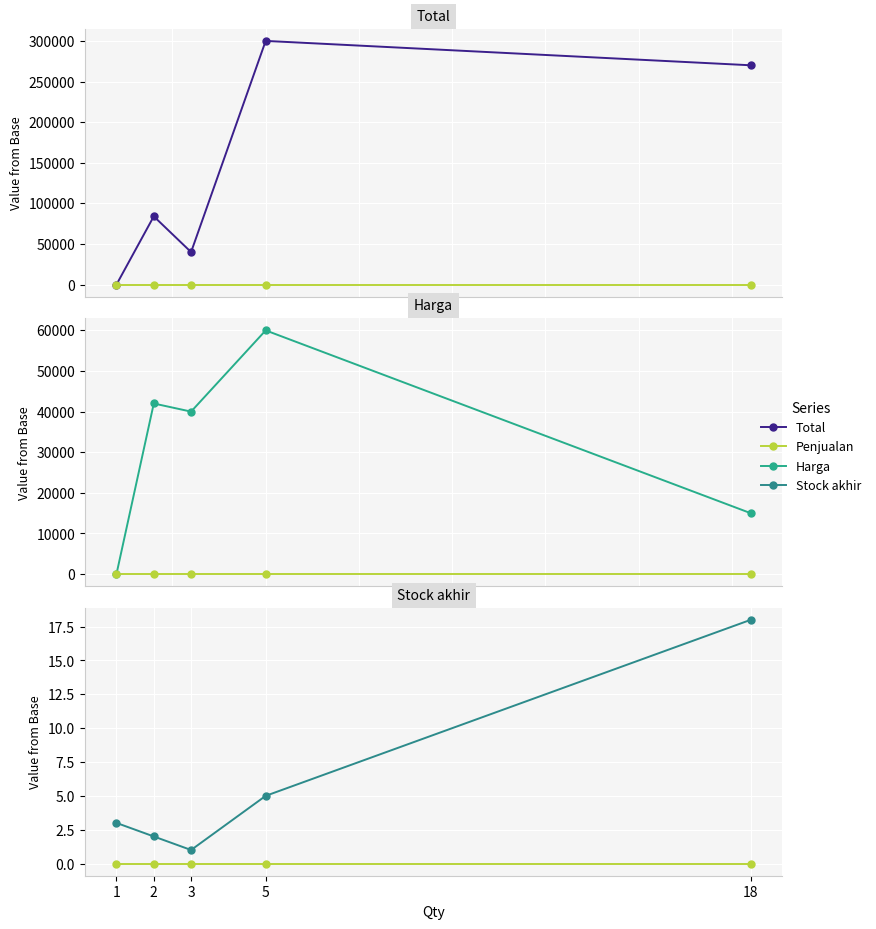

True or false: Harga and Stock akhir intersect in this chart.

False